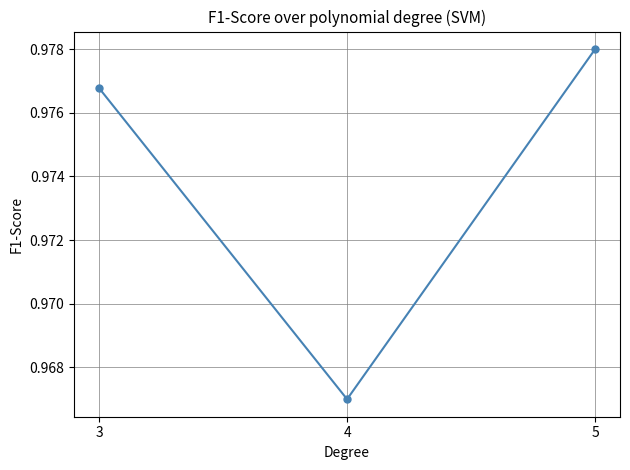

At which label is the value closest to 0?

4